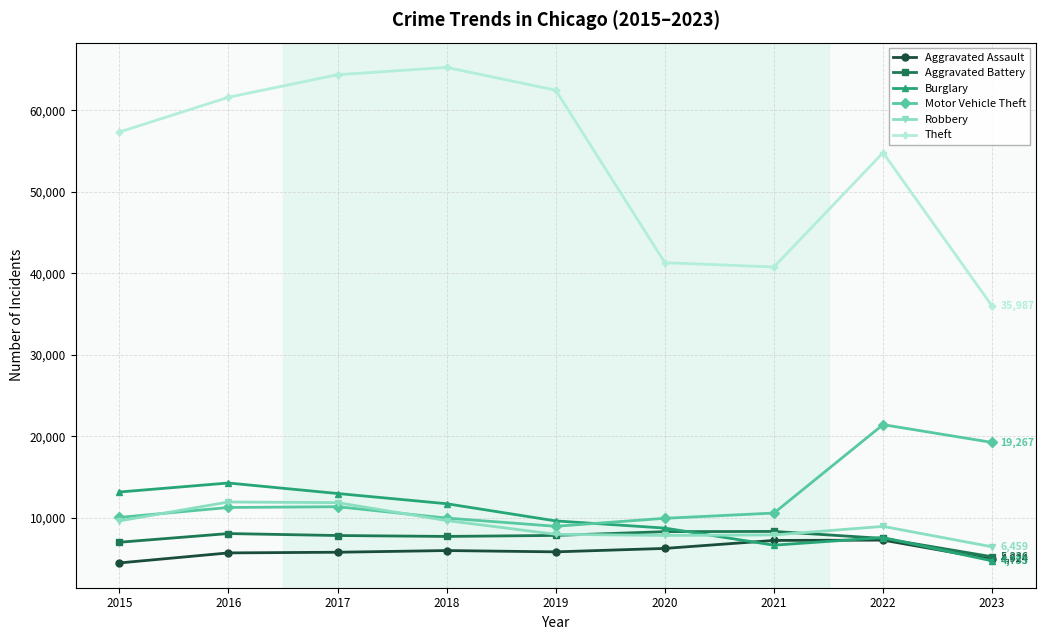

True or false: Motor Vehicle Theft and Aggravated Battery cross at least once.

False